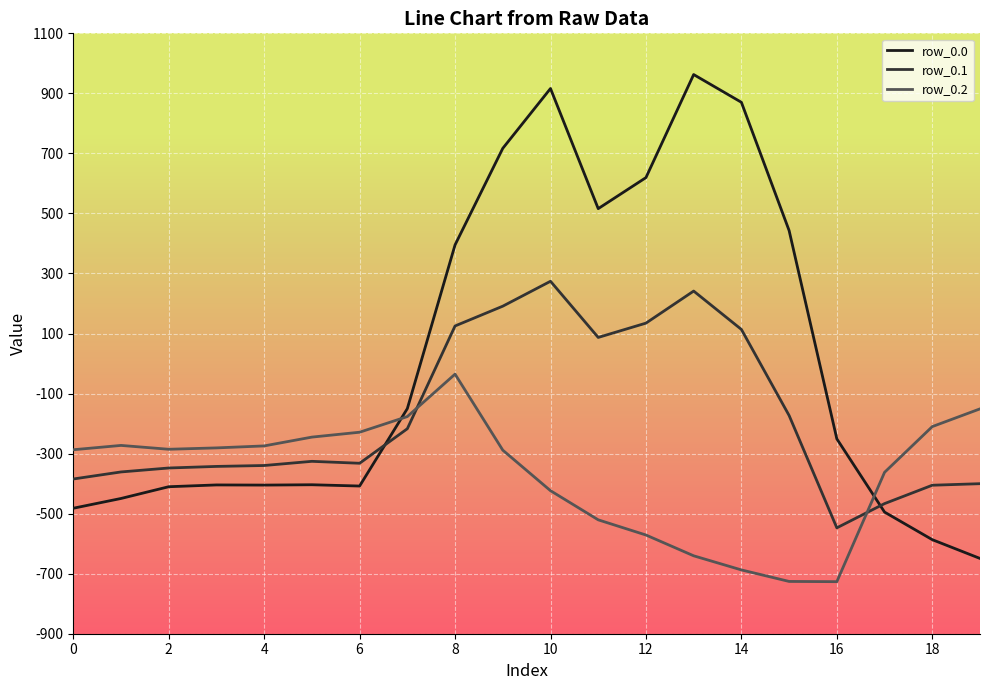

Rank the series by their maximum value, from lowest to highest.

row_0.2, row_0.1, row_0.0